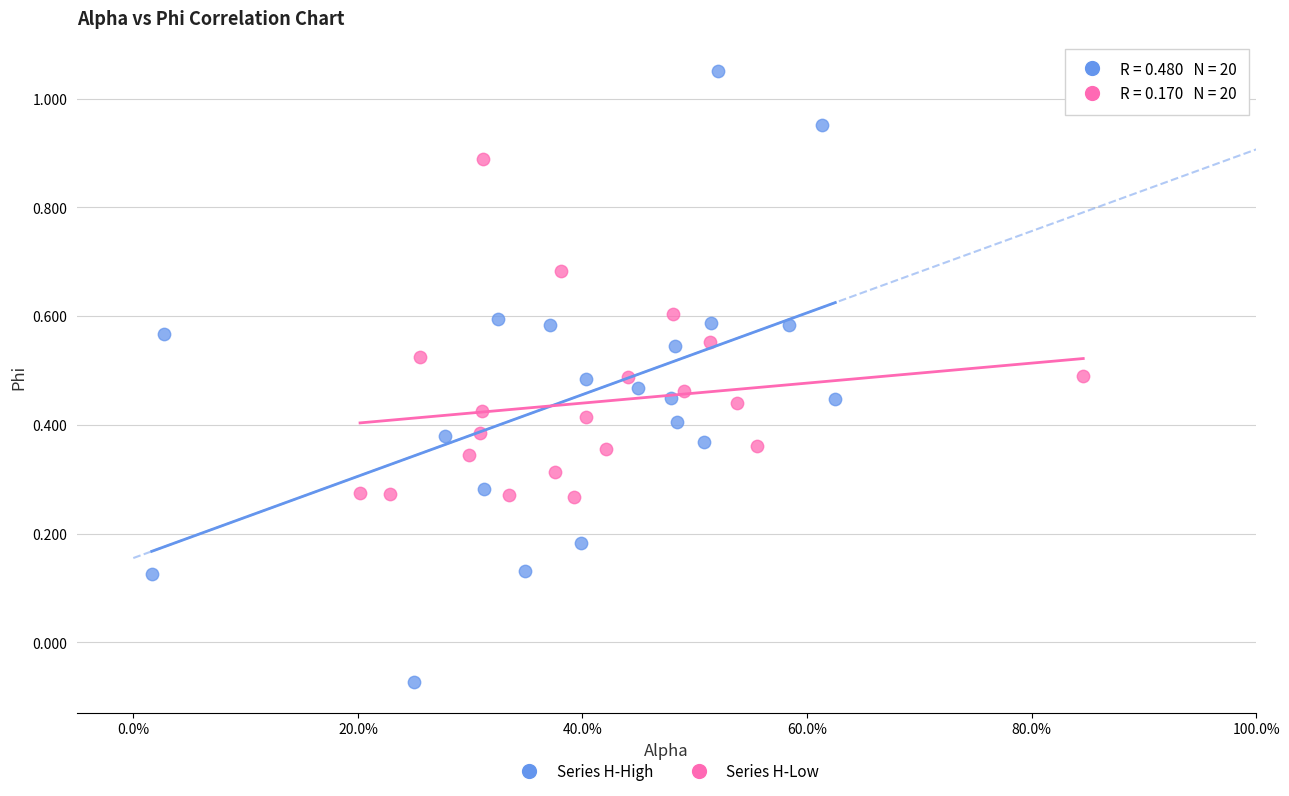

Which series contains the highest Y value?

Series H-High